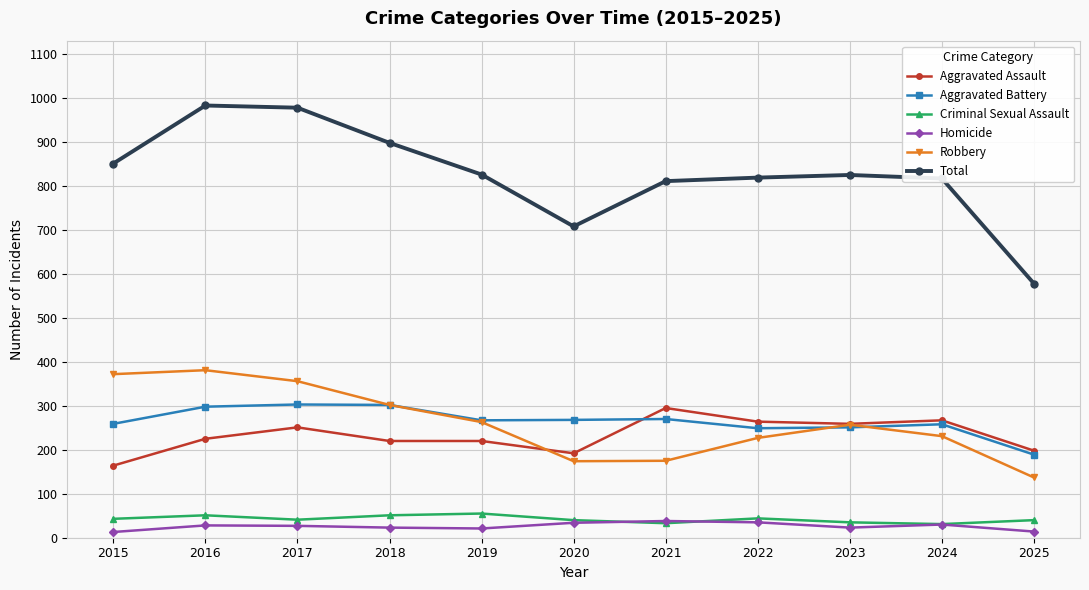

Which series has the largest total across all categories?

Total